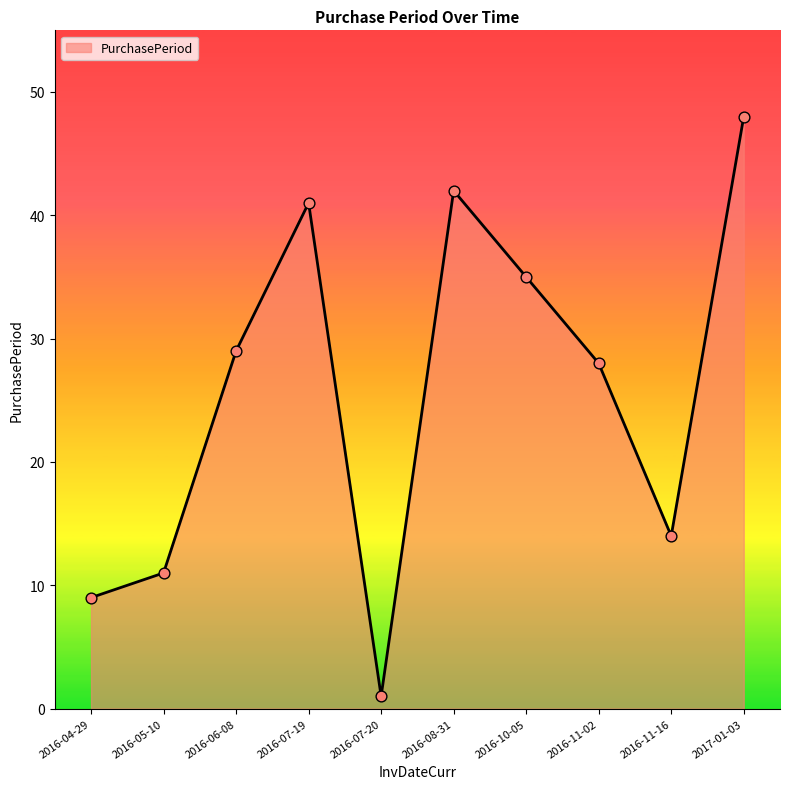

Between 2016-08-31 and 2016-07-20, which is larger?

2016-08-31